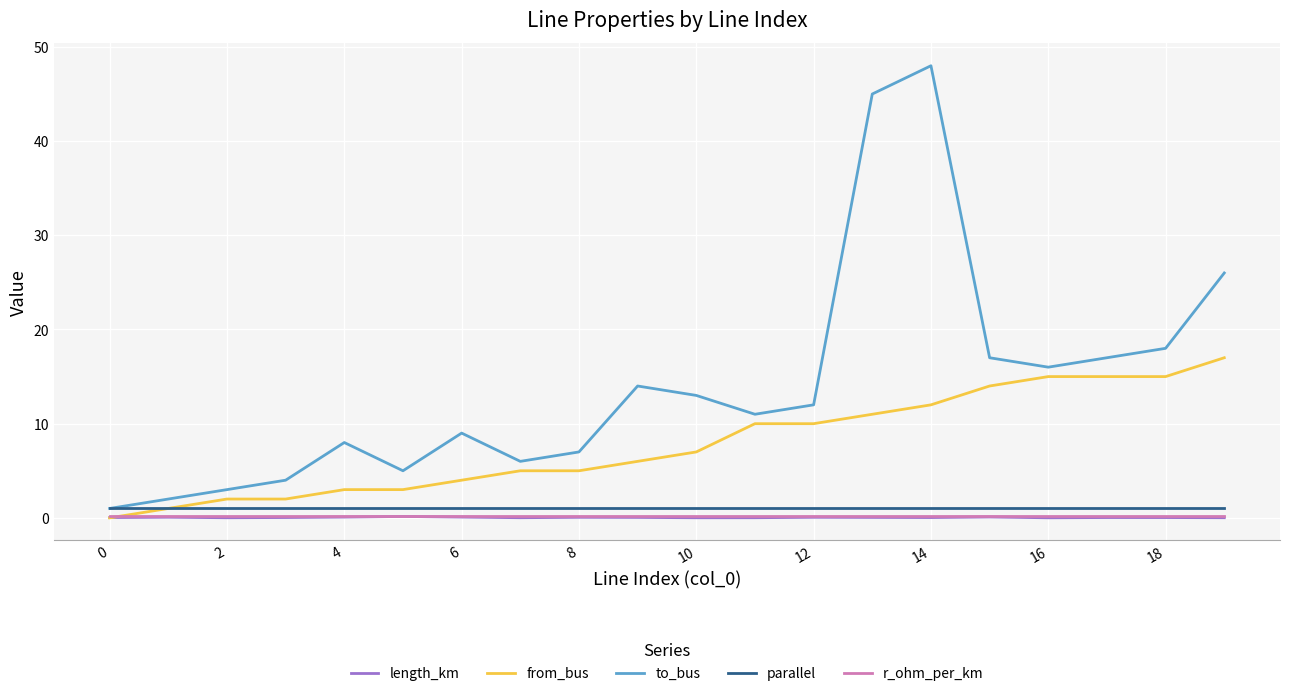

In length_km, how many points are higher than both neighbors (excluding endpoints)?

6